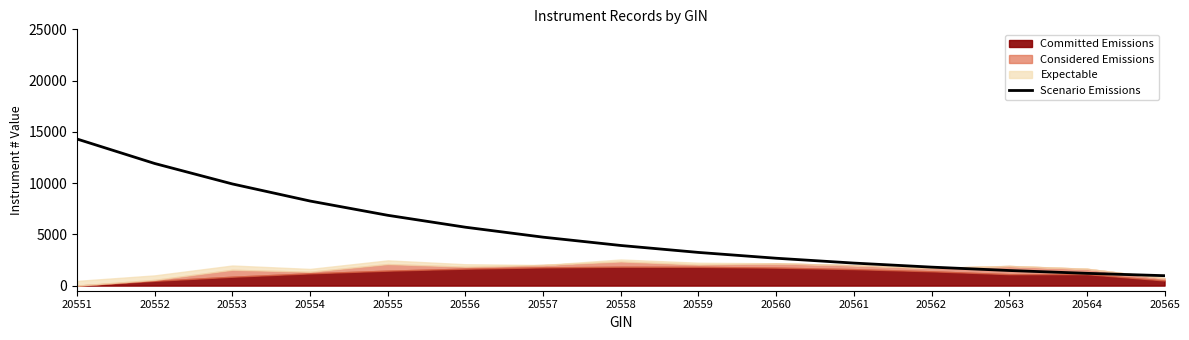

Approximately how many times larger is the value at 20561 compared to 20556?

0.4